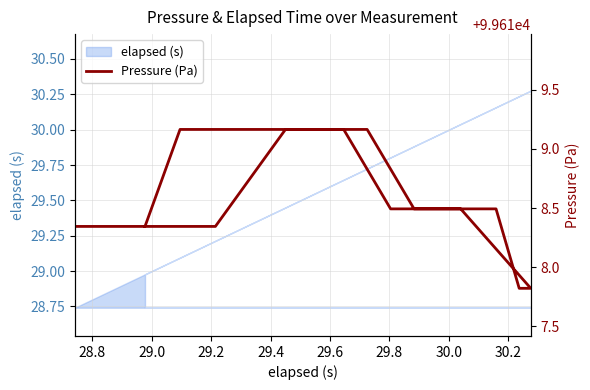

Does the chart have visible grid lines?

Yes